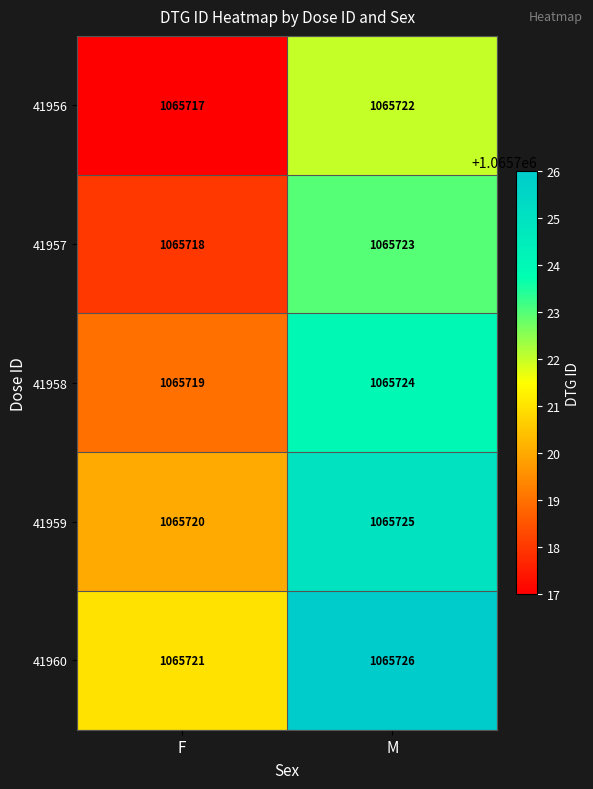

What is the smallest value displayed?

1065717